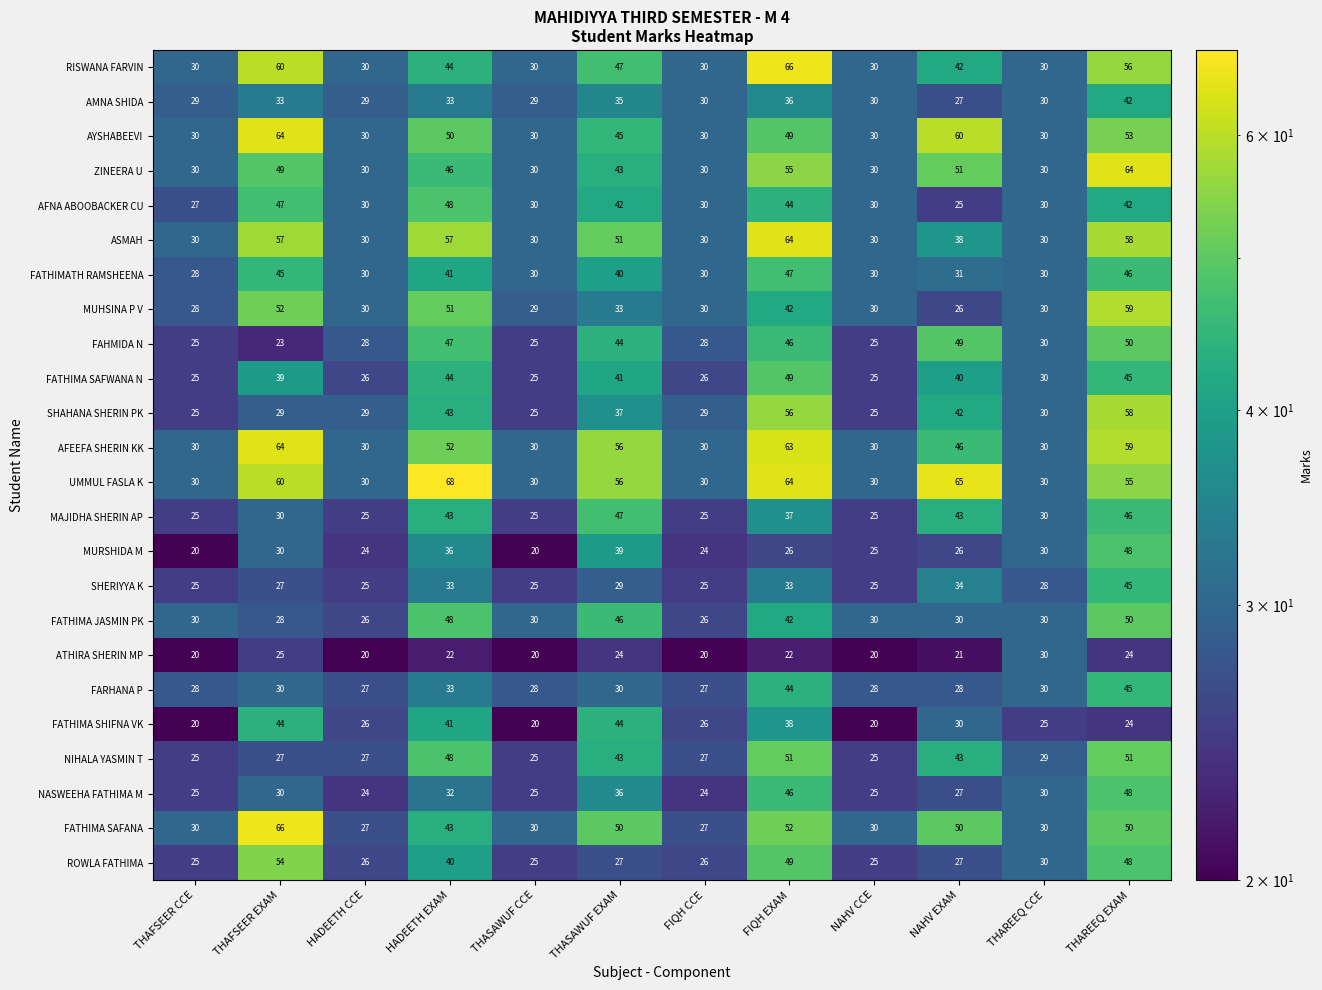

At which label is AYSHABEEVI closest to 47?

THASAWUF EXAM